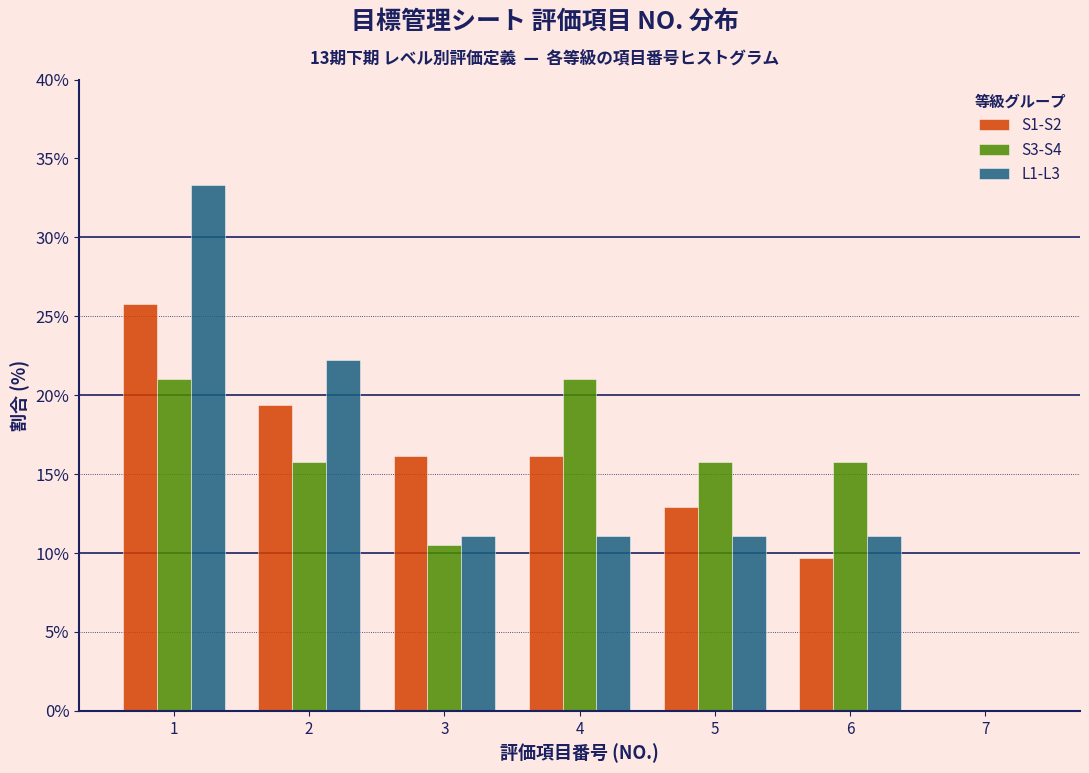

What is the height of the S1-S2 bar covering 4.5 to 5.5 on the x-axis? The values are not printed on the chart, so give them approximately, as read against the axis.

13.0